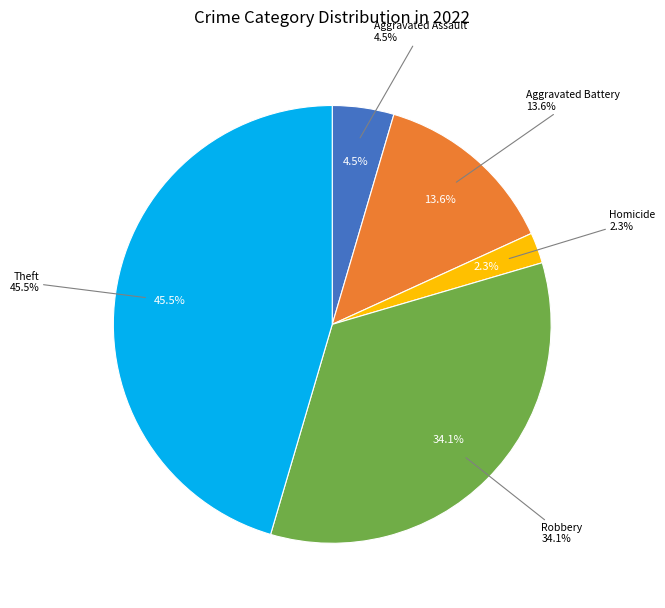

Combined, what portion of the pie is Arson and Homicide?

2.3%